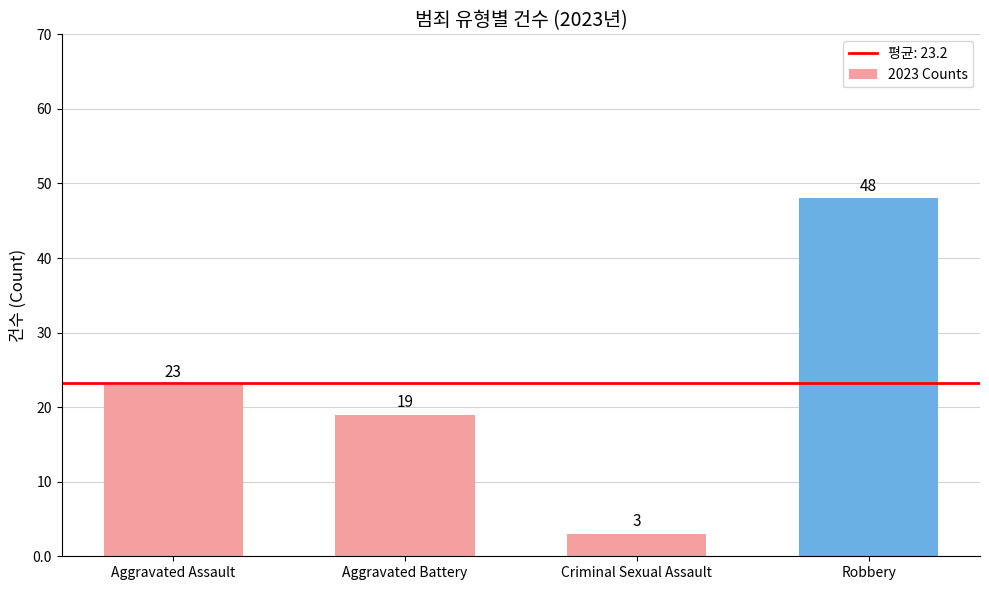

Are the bars horizontal?

No